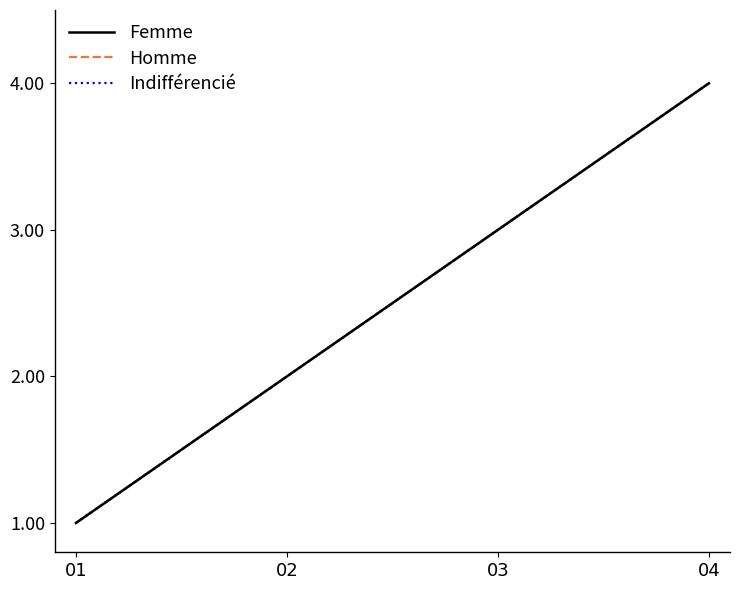

Count the Femme values in the range 2 to 4.

3